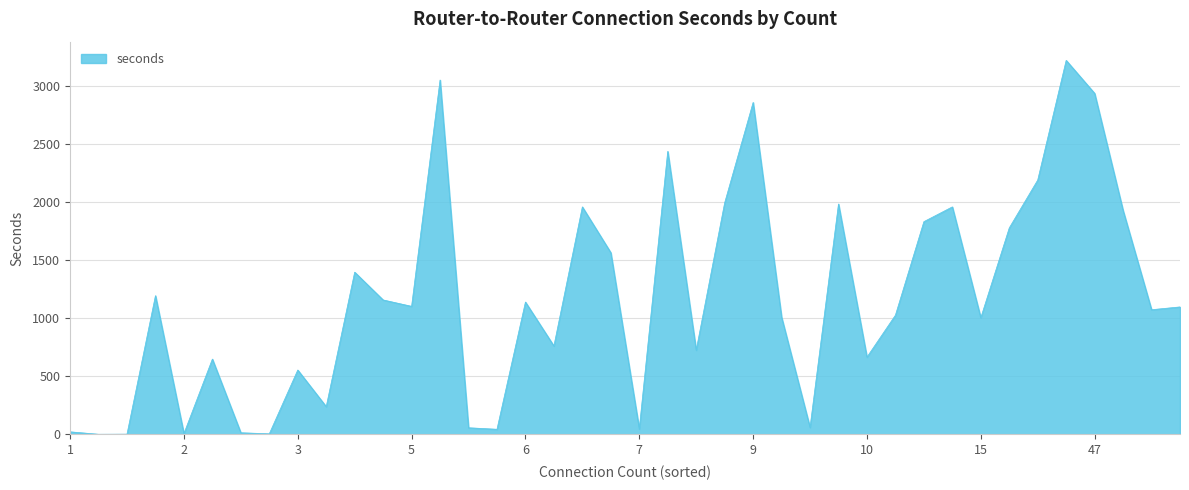

What is the maximum value shown in the chart?

3219